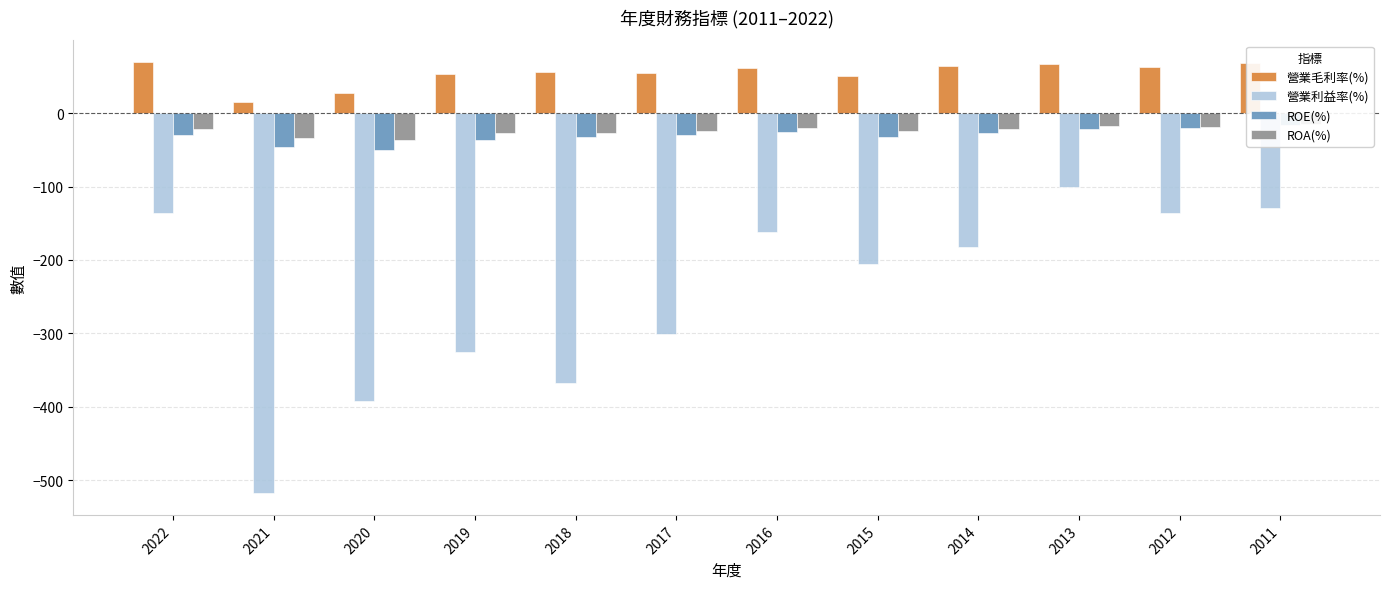

The ROA(%) series shows -10.3 at 2011. True or false?

False